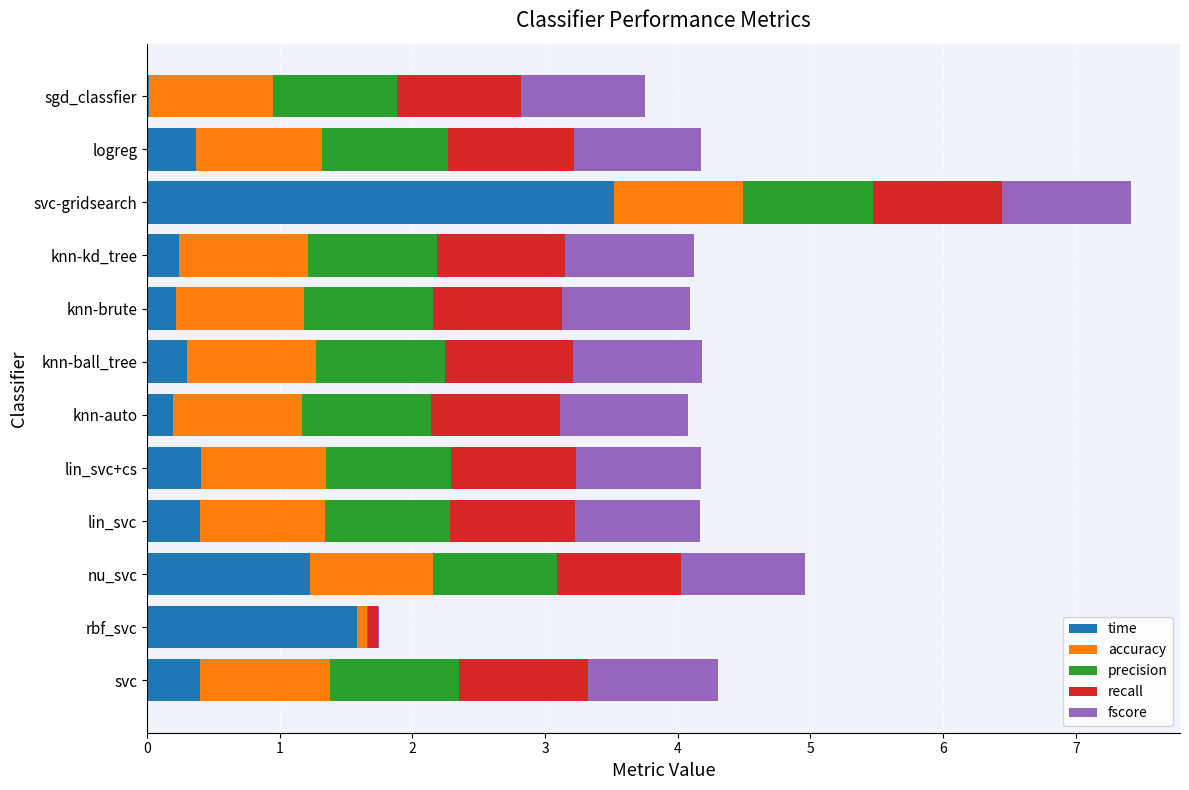

What is the maximum value for time?

3.5